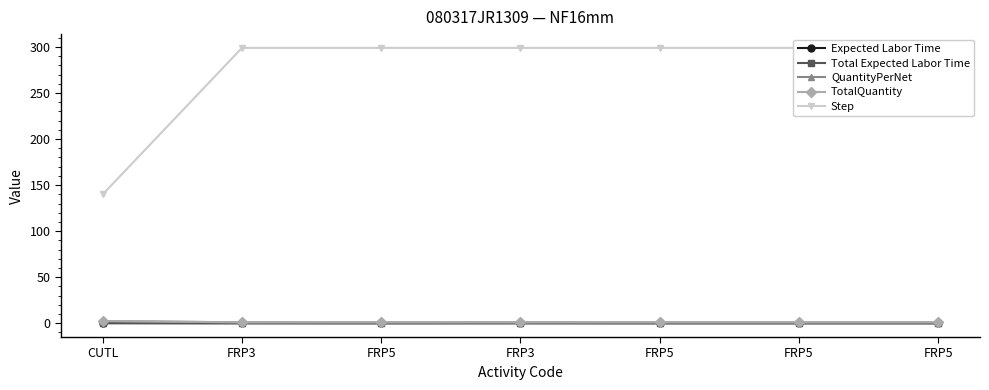

Reading left to right, what are all the values shown in this chart?

Expected Labor Time: CUTL=0.1	FRP3=0.0	FRP5=0.0	FRP3=0.0	FRP5=0.0	FRP5=0.0	FRP5=0.0
Total Expected Labor Time: CUTL=0.1	FRP3=0.0	FRP5=0.0	FRP3=0.0	FRP5=0.0	FRP5=0.0	FRP5=0.0
QuantityPerNet: CUTL=2.4	FRP3=1.0	FRP5=1.0	FRP3=1.0	FRP5=1.0	FRP5=1.0	FRP5=1.0
TotalQuantity: CUTL=2.4	FRP3=1.0	FRP5=1.0	FRP3=1.0	FRP5=1.0	FRP5=1.0	FRP5=1.0
Step: CUTL=140.0	FRP3=299.0	FRP5=299.0	FRP3=299.0	FRP5=299.0	FRP5=299.0	FRP5=299.0